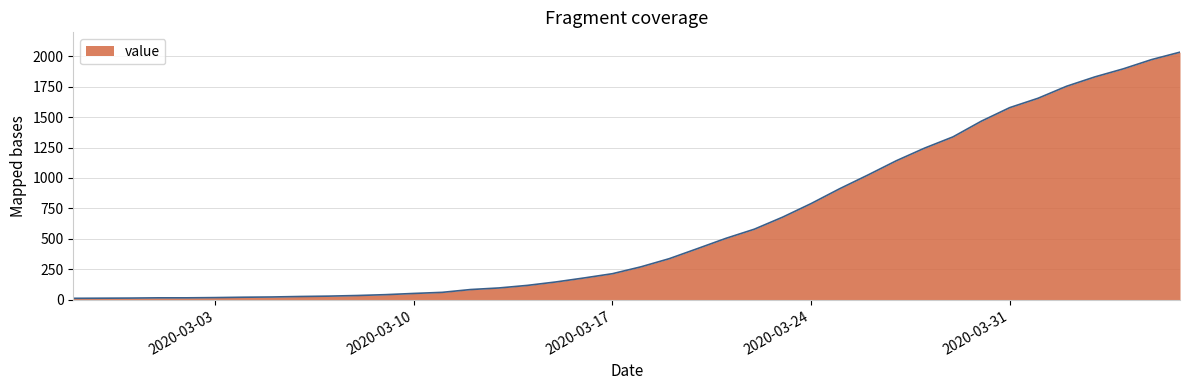

What is the difference between the maximum and minimum values?

2019